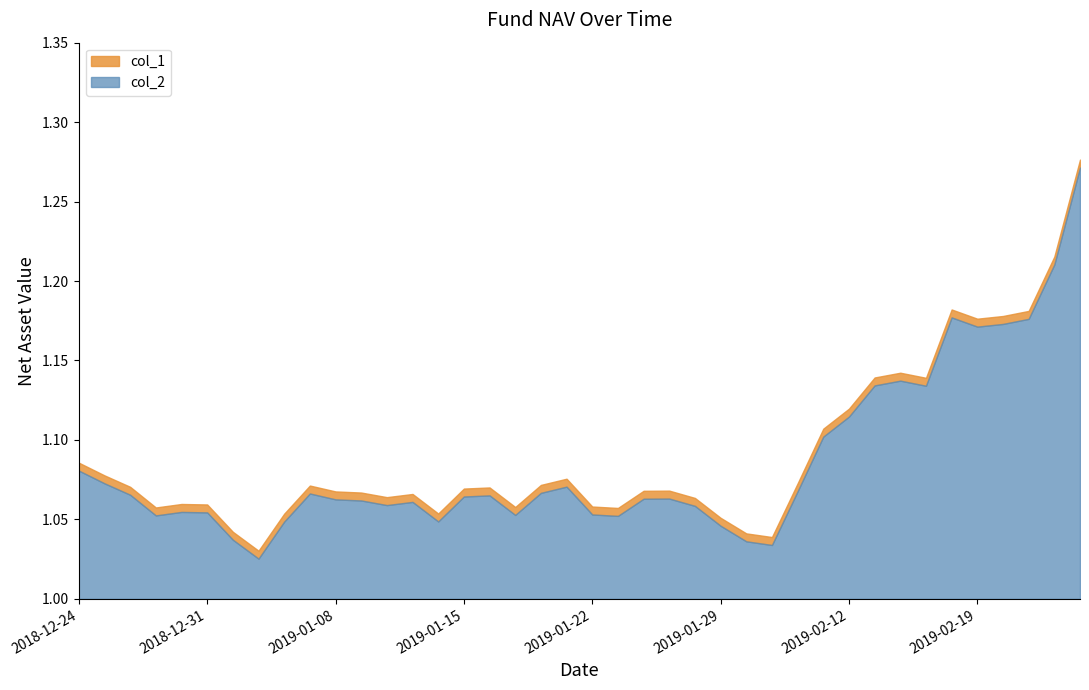

Reading left to right, list all the values displayed in this chart.

col_1: 2018-12-24=1.1	2018-12-25=1.1	2018-12-26=1.1	2018-12-27=1.1	2018-12-28=1.1	2018-12-31=1.1	2019-01-02=1.0	2019-01-03=1.0	2019-01-04=1.1	2019-01-07=1.1	2019-01-08=1.1	2019-01-09=1.1	2019-01-10=1.1	2019-01-11=1.1	2019-01-14=1.1	2019-01-15=1.1	2019-01-16=1.1	2019-01-17=1.1	2019-01-18=1.1	2019-01-21=1.1	2019-01-22=1.1	2019-01-23=1.1	2019-01-24=1.1	2019-01-25=1.1	2019-01-28=1.1	2019-01-29=1.1	2019-01-30=1.0	2019-01-31=1.0	2019-02-01=1.1	2019-02-11=1.1	2019-02-12=1.1	2019-02-13=1.1	2019-02-14=1.1	2019-02-15=1.1	2019-02-18=1.2	2019-02-19=1.2	2019-02-20=1.2	2019-02-21=1.2	2019-02-22=1.2	2019-02-25=1.3
col_2: 2018-12-24=1.1	2018-12-25=1.1	2018-12-26=1.1	2018-12-27=1.1	2018-12-28=1.1	2018-12-31=1.1	2019-01-02=1.0	2019-01-03=1.0	2019-01-04=1.1	2019-01-07=1.1	2019-01-08=1.1	2019-01-09=1.1	2019-01-10=1.1	2019-01-11=1.1	2019-01-14=1.1	2019-01-15=1.1	2019-01-16=1.1	2019-01-17=1.1	2019-01-18=1.1	2019-01-21=1.1	2019-01-22=1.1	2019-01-23=1.1	2019-01-24=1.1	2019-01-25=1.1	2019-01-28=1.1	2019-01-29=1.1	2019-01-30=1.0	2019-01-31=1.0	2019-02-01=1.1	2019-02-11=1.1	2019-02-12=1.1	2019-02-13=1.1	2019-02-14=1.1	2019-02-15=1.1	2019-02-18=1.2	2019-02-19=1.2	2019-02-20=1.2	2019-02-21=1.2	2019-02-22=1.2	2019-02-25=1.3